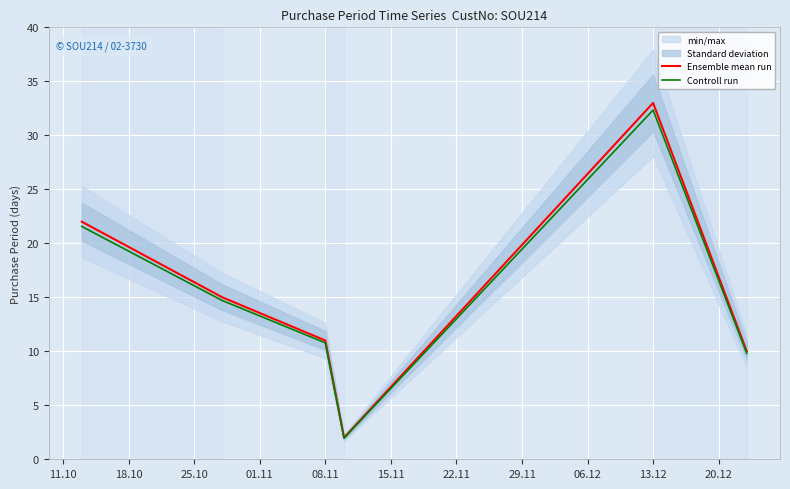

What is the value of the Controll run point at the 5th from the left?

32.3